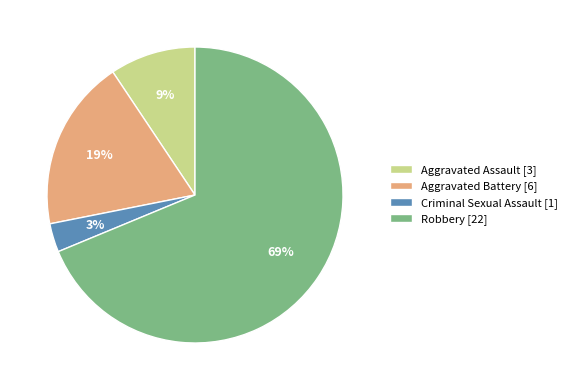

Rank the categories by value from lowest to highest.

Criminal Sexual Assault, Aggravated Assault, Aggravated Battery, Robbery